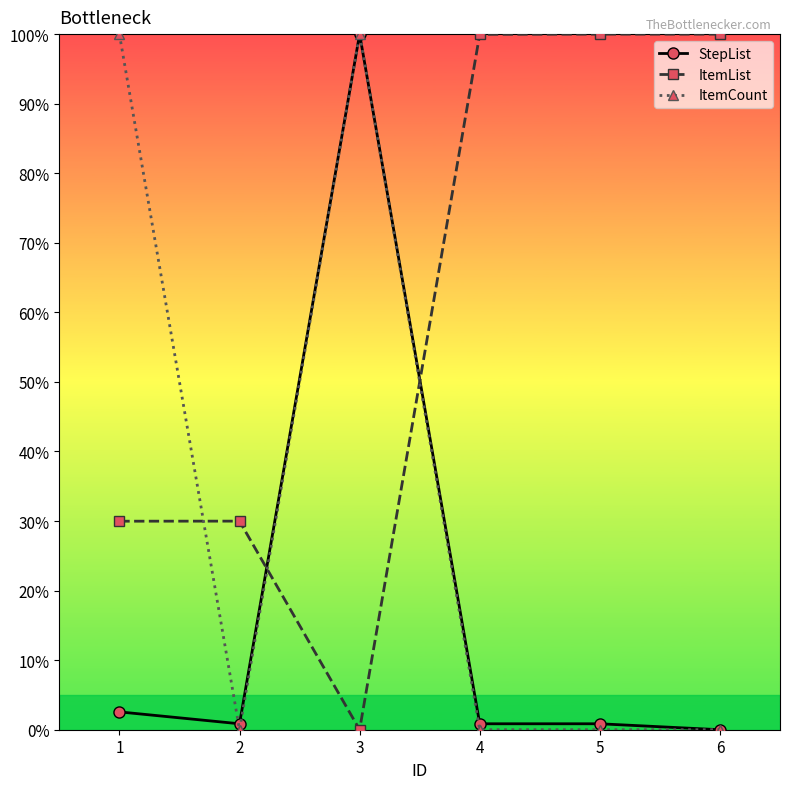

Count the number of data series in this chart.

3